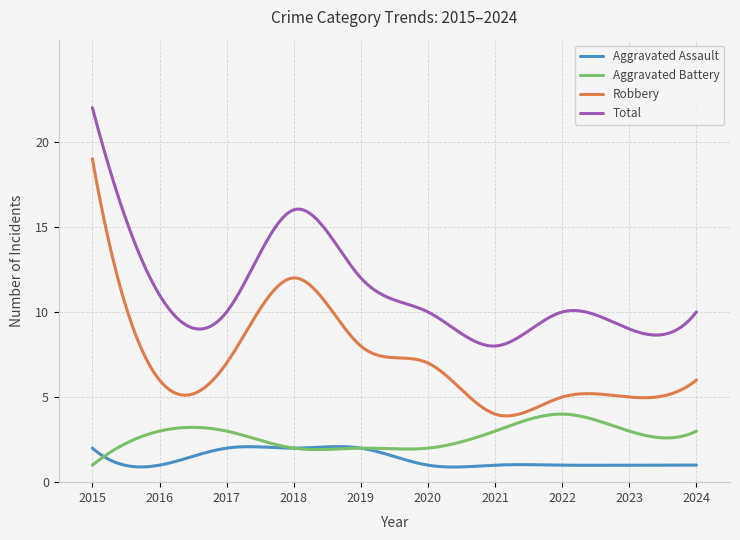

Does the chart display data point markers on the line(s)?

No